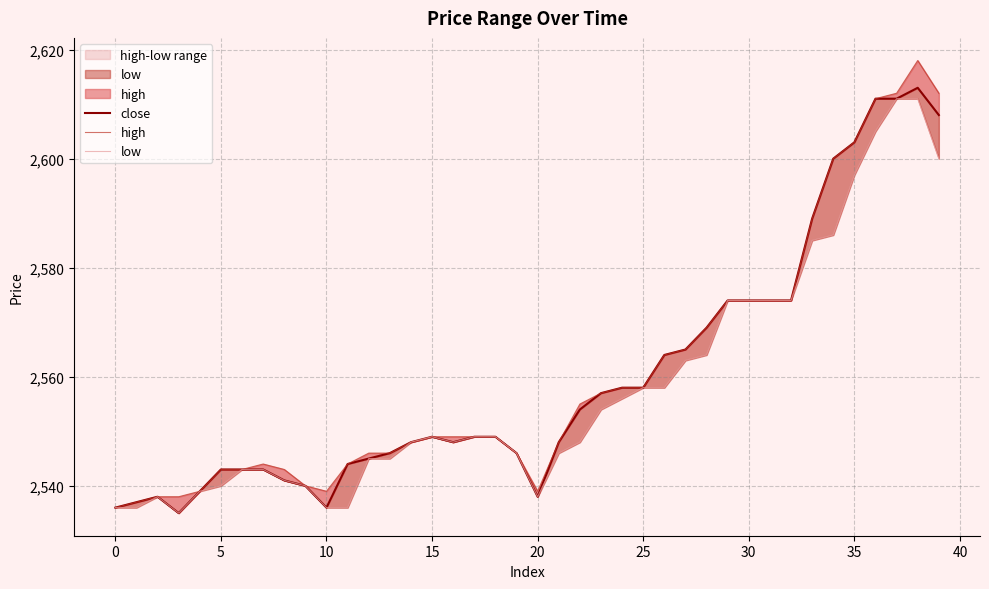

How many data points in low are less than 2549?

20